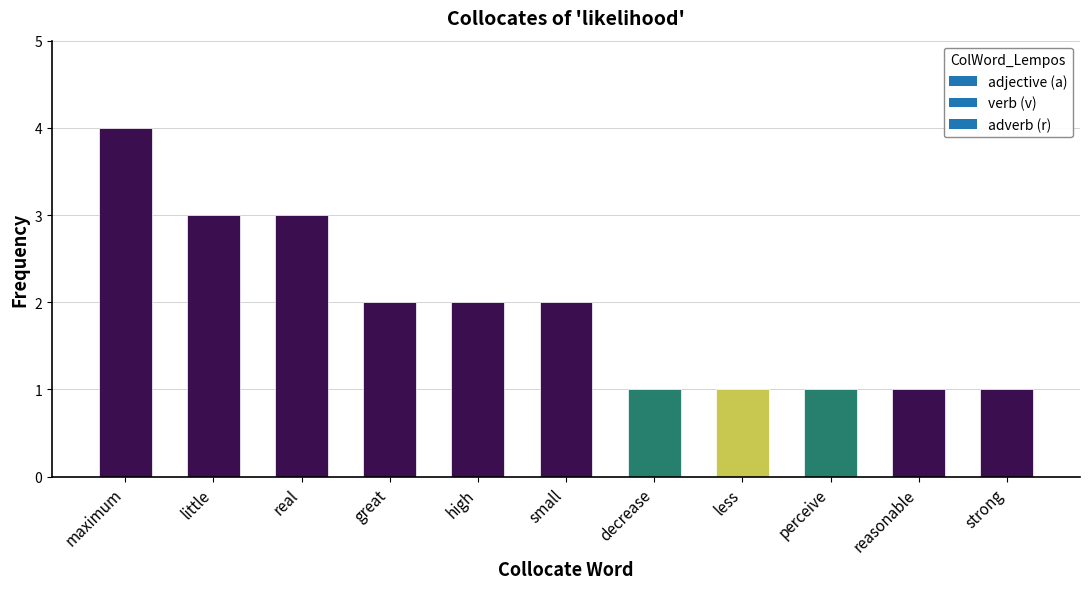

Reading right to left, transcribe all the data shown in this chart.

strong=1	reasonable=1	perceive=1	less=1	decrease=1	small=2	high=2	great=2	real=3	little=3	maximum=4